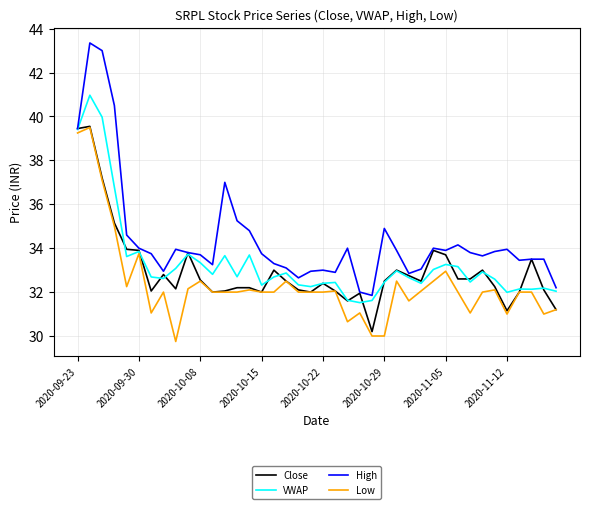

True or false: VWAP has more than 2 points higher than both neighbors.

True